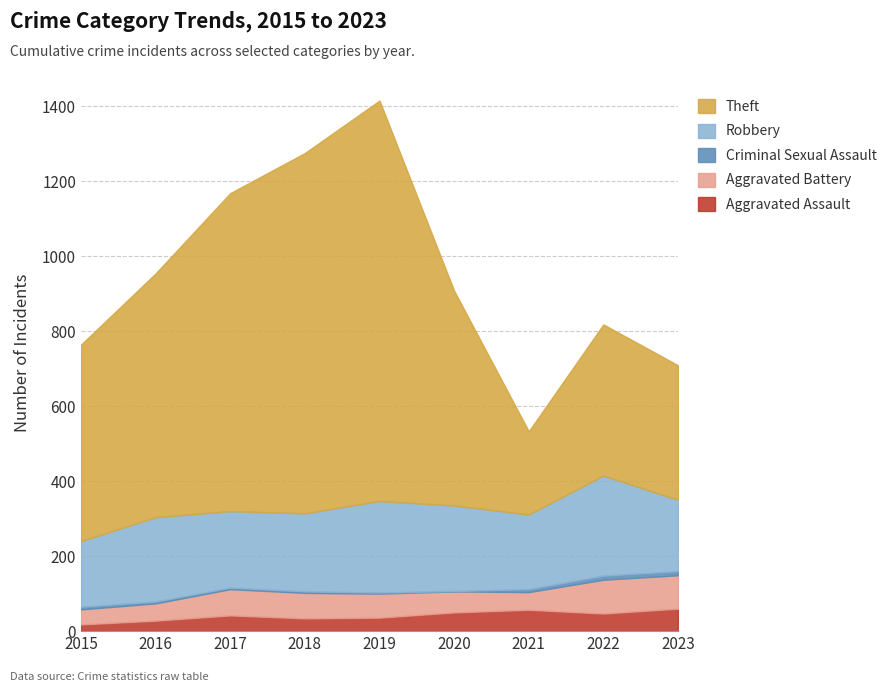

At how many categories does at least one series exceed 208?

9